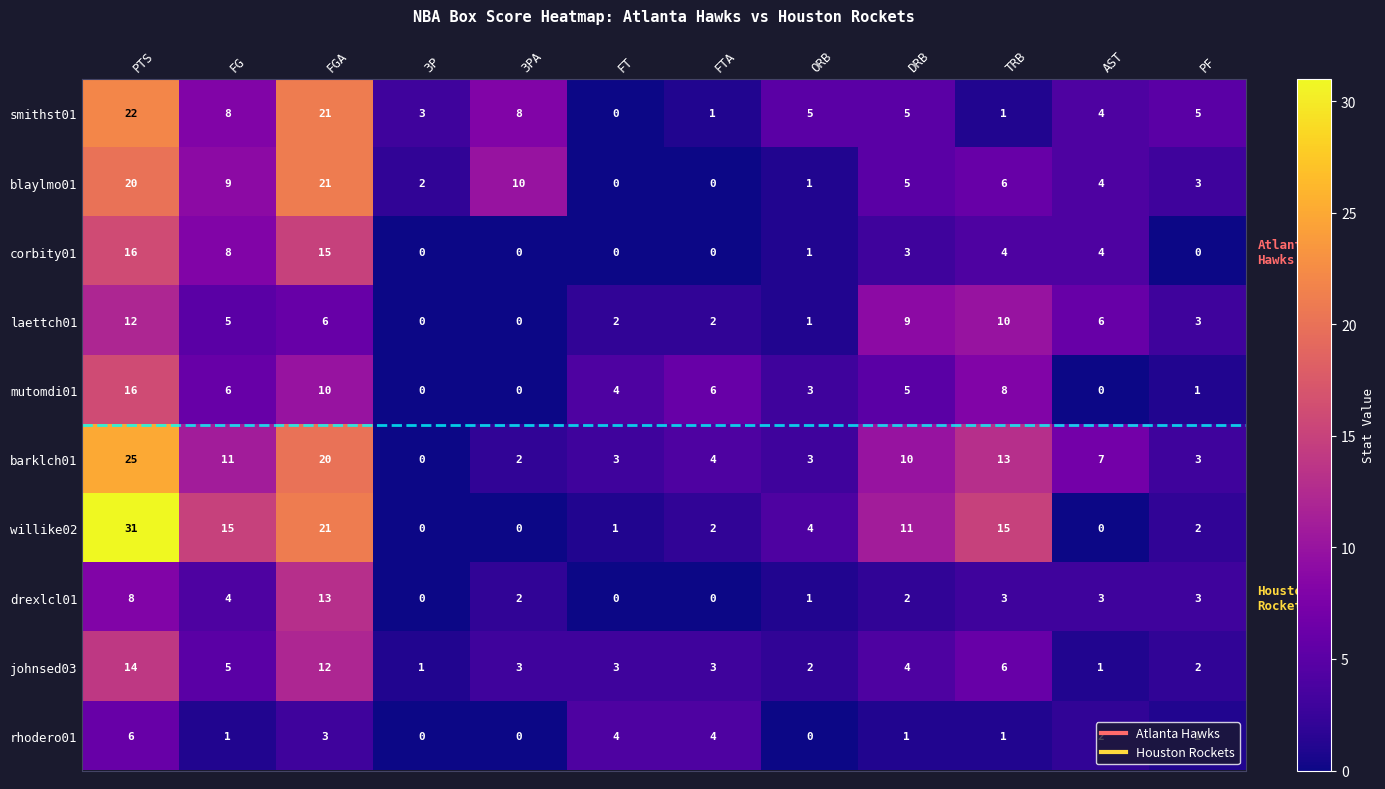

Where does the rhodero01 series first go above 1?

PTS